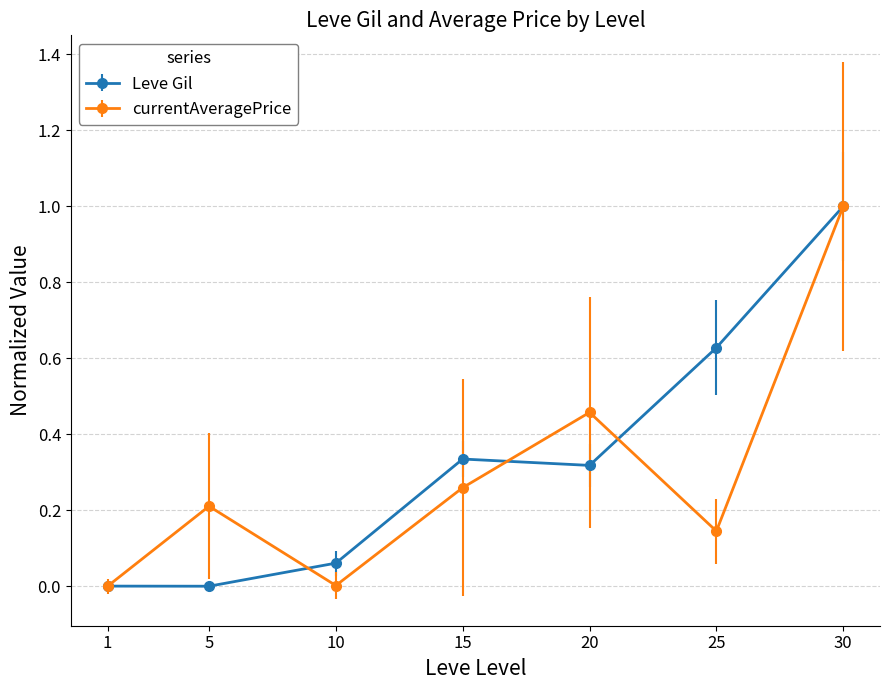

Count the number of categories in the chart.

7